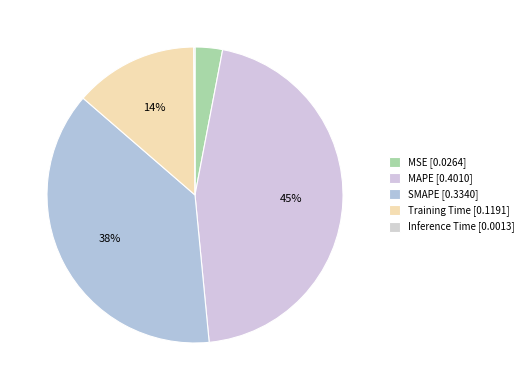

Between MSE and SMAPE, which is larger?

SMAPE